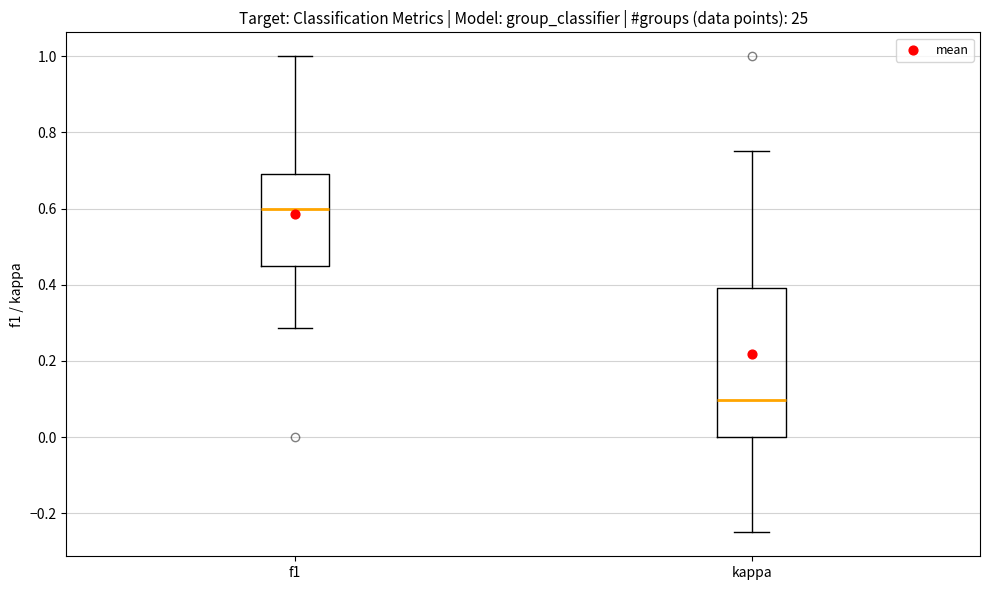

Reading left to right, transcribe this box plot: for each box, give where its median line is, the range the box spans, and where its two whiskers end, as read against the y-axis. The values are not printed on the chart, so give them approximately, as read against the axis.

f1: median 0.60, box 0.46 to 0.70, whiskers 0.28 to 1.00
kappa: median 0.10, box 0.00 to 0.40, whiskers -0.24 to 0.76